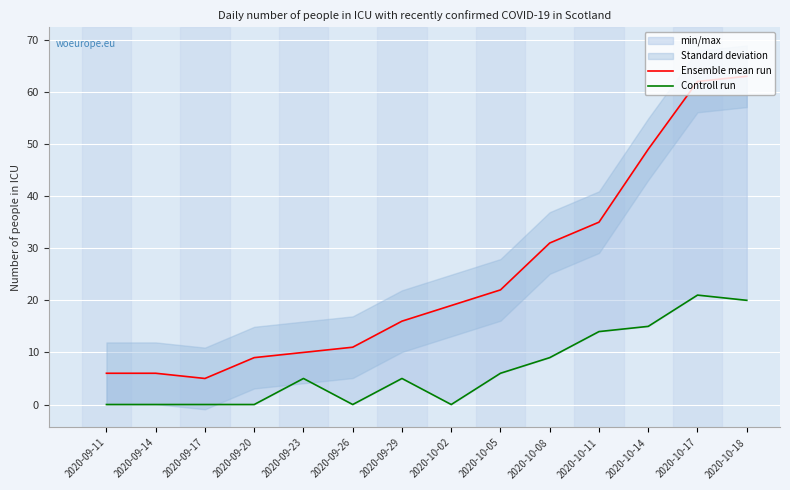

How many lines are shown in the chart?

2